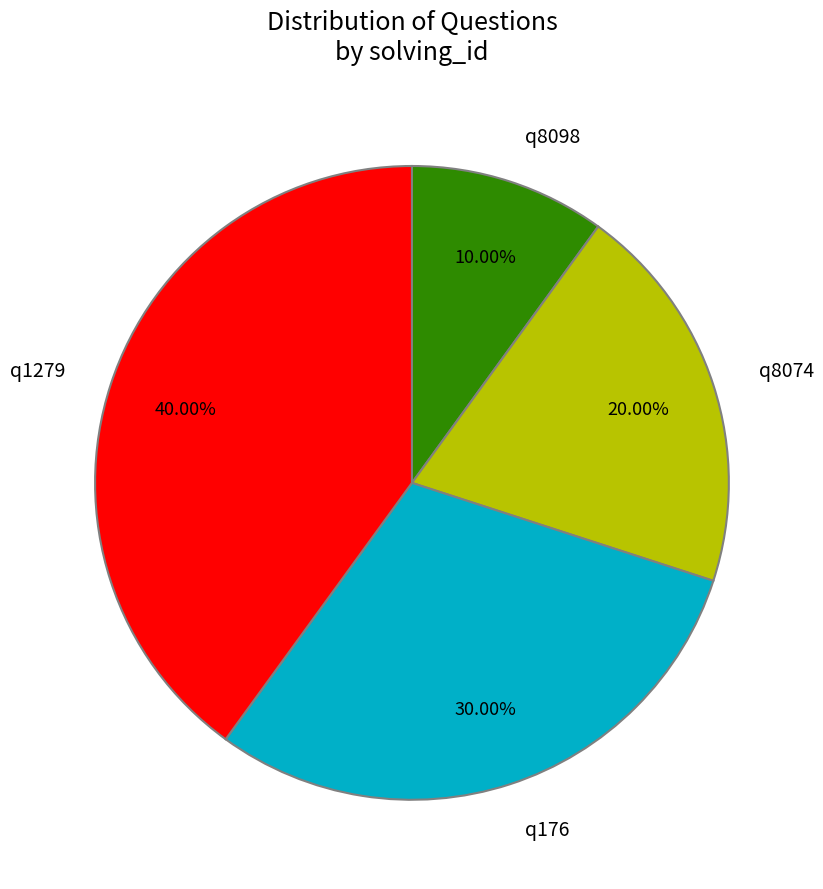

Which slice is the largest?

q1279